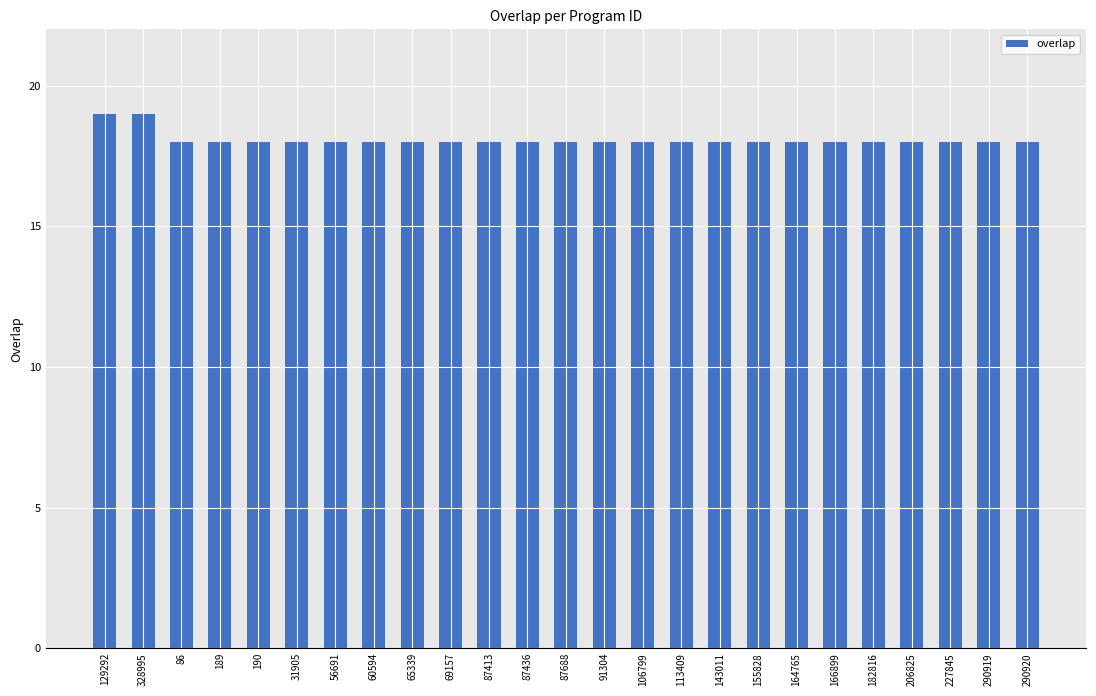

What is the sum of the values at 129292 and 87436?

37